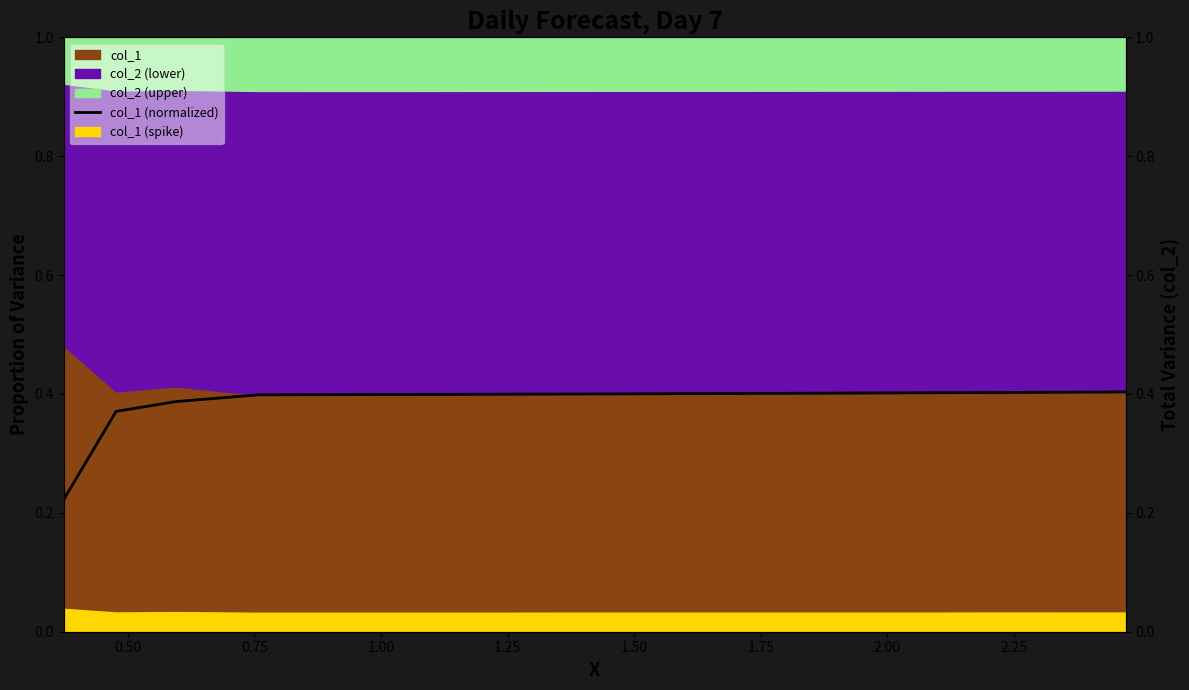

What is the sum of all values?

7.4